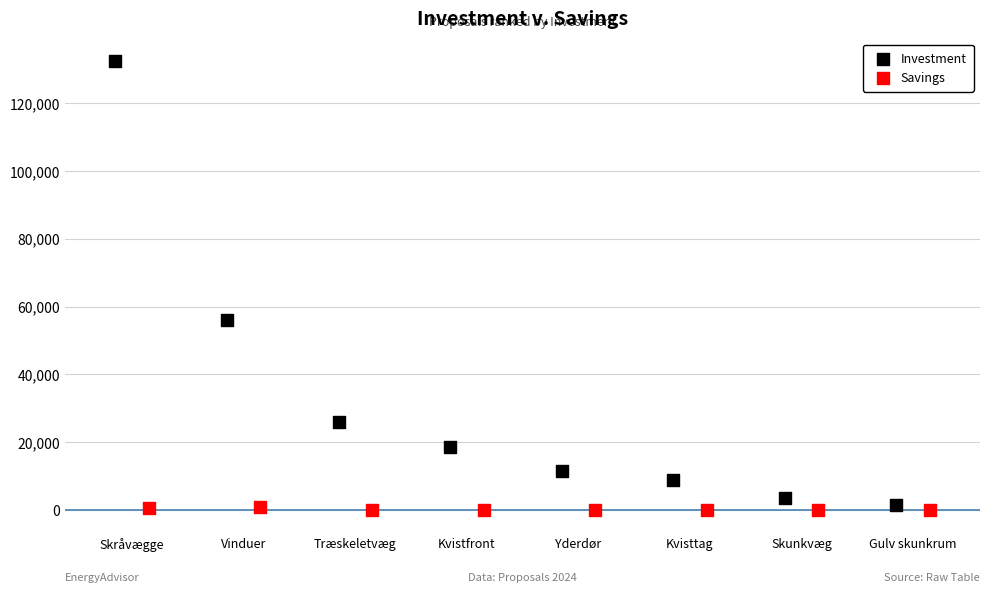

What are all the series names shown in the legend?

Investment, Savings